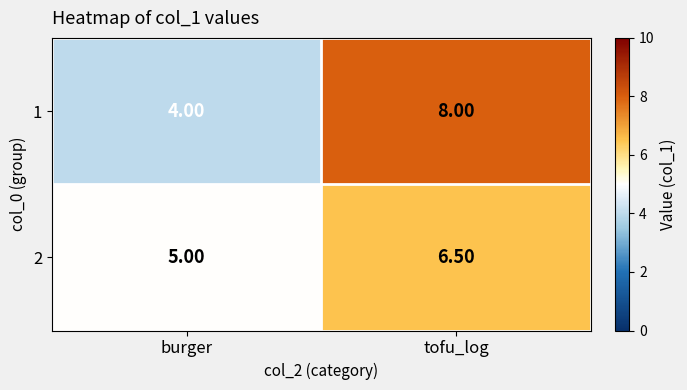

What is the total value across all series at burger?

9.0